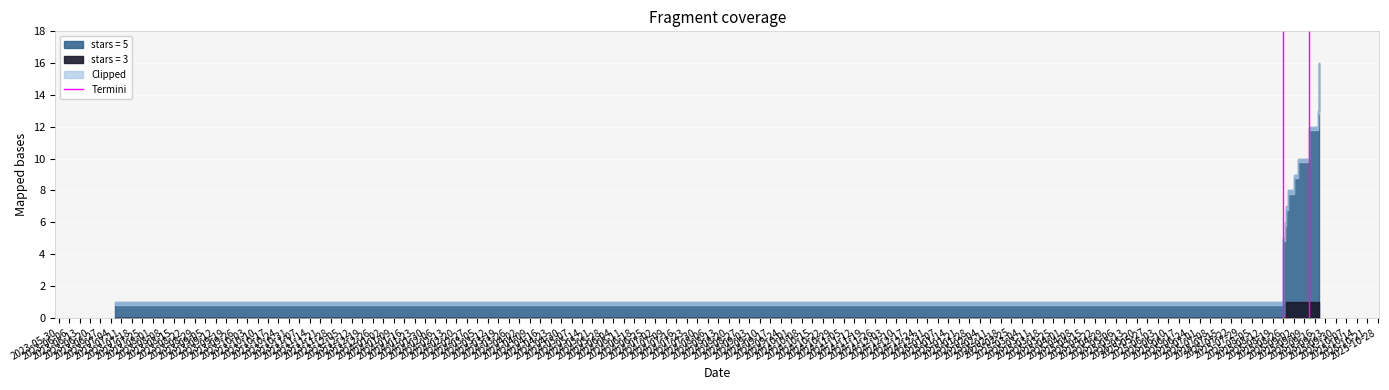

The chart shows a value of 1 at 2025-08-26. True or false?

False